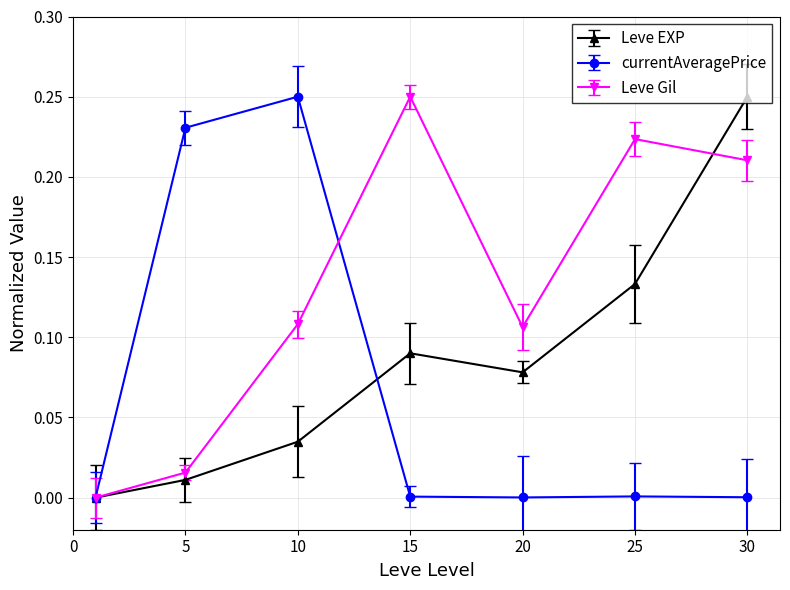

Rank the series by their average value, from lowest to highest.

currentAveragePrice, Leve EXP, Leve Gil